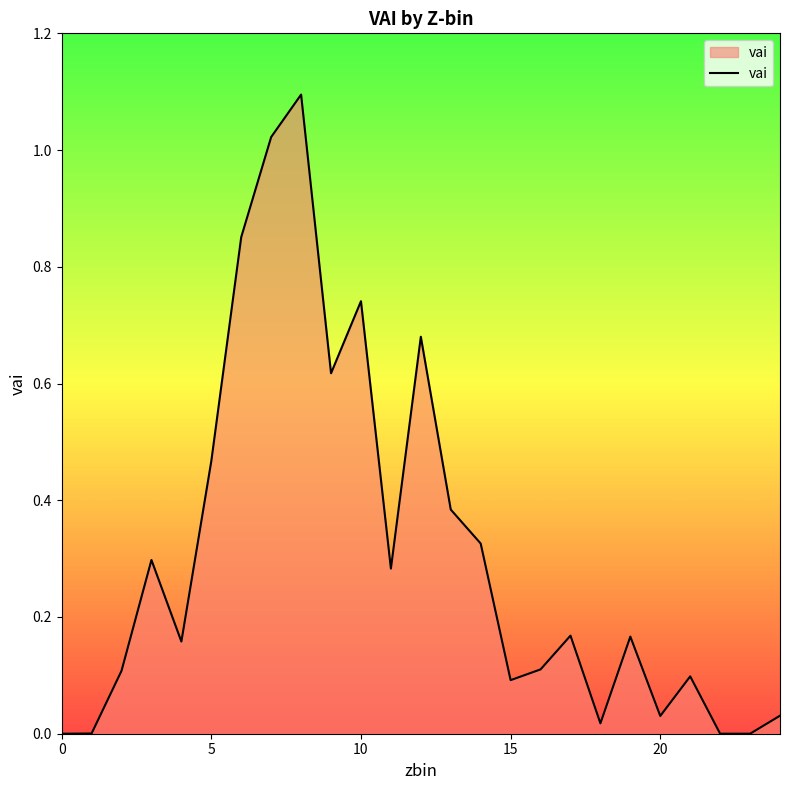

What is the difference between the maximum and minimum values?

1.1